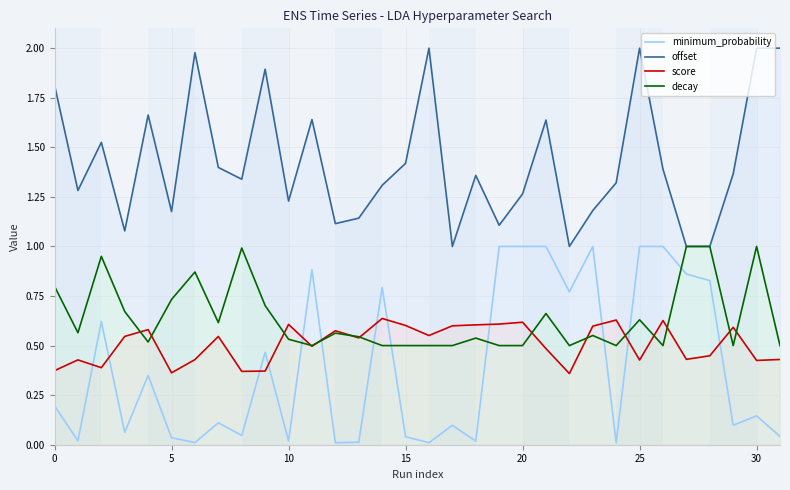

How many score values are between 0 and 1?

32